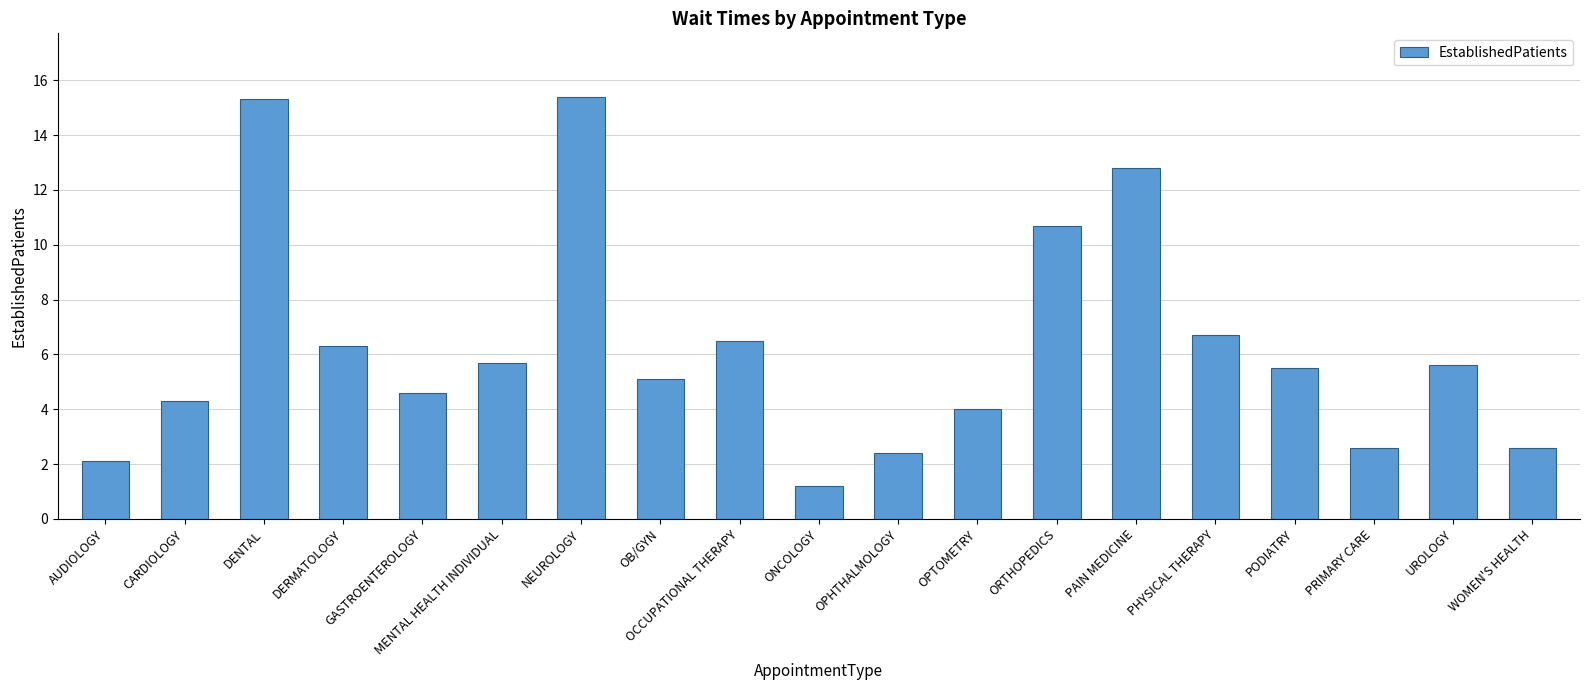

Which label corresponds to the smallest value in the chart?

ONCOLOGY